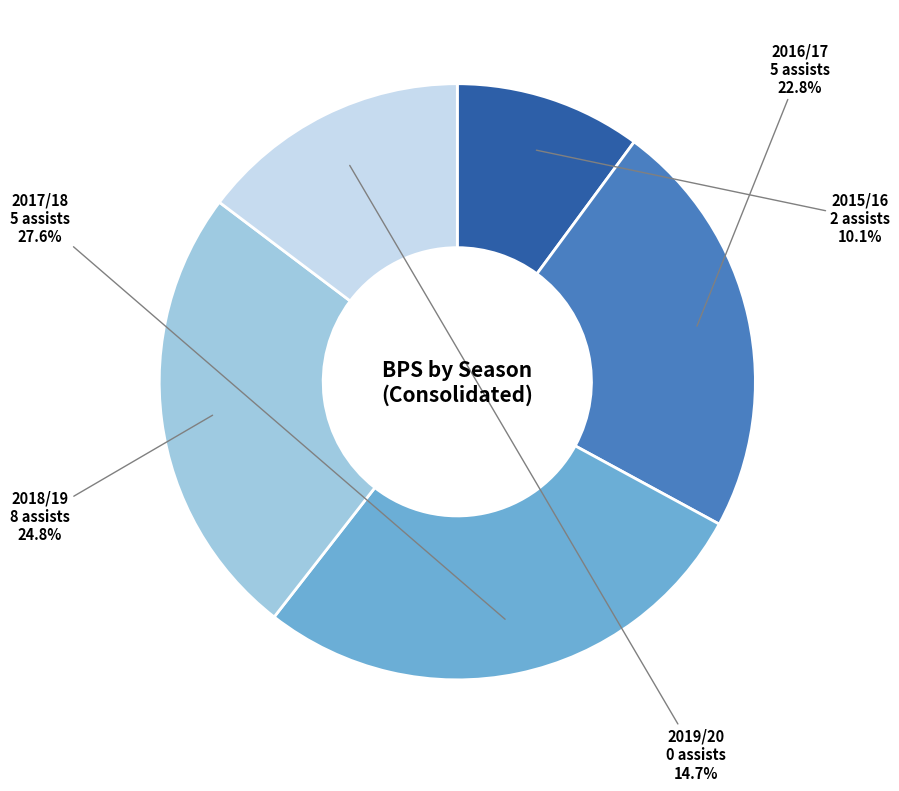

Is there a majority slice in this chart?

No